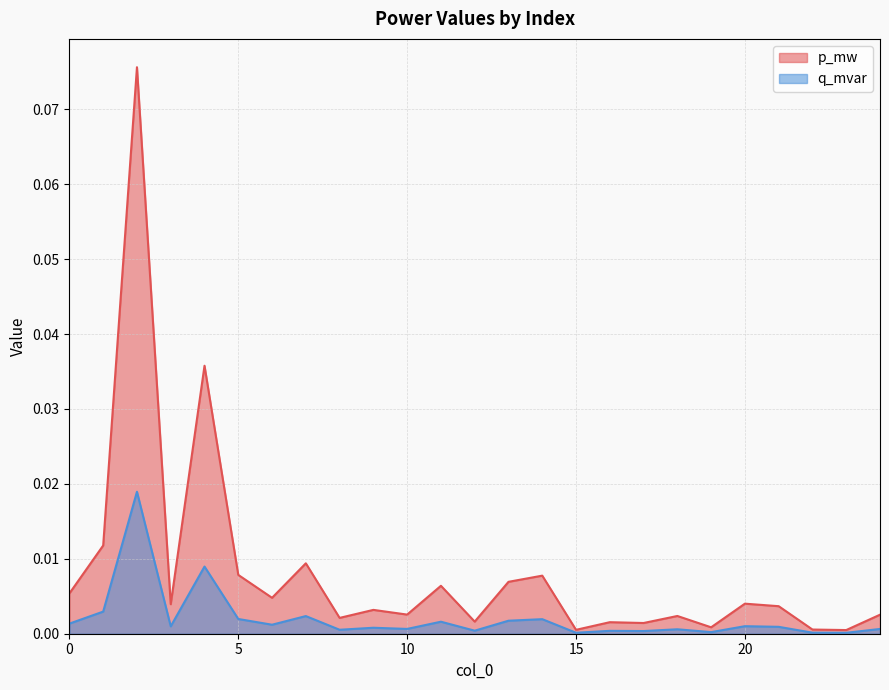

Which series has the largest total across all categories?

p_mw